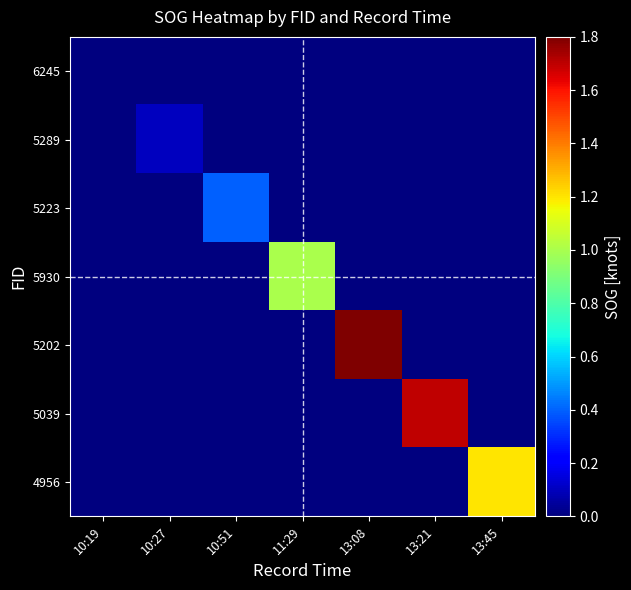

Reading left to right, list all the values displayed in this chart.

6245: 10:19=0.0	10:27=0.0	10:51=0.0	11:29=0.0	13:08=0.0	13:21=0.0	13:45=0.0
5289: 10:19=0.0	10:27=0.1	10:51=0.0	11:29=0.0	13:08=0.0	13:21=0.0	13:45=0.0
5223: 10:19=0.0	10:27=0.0	10:51=0.4	11:29=0.0	13:08=0.0	13:21=0.0	13:45=0.0
5930: 10:19=0.0	10:27=0.0	10:51=0.0	11:29=1.0	13:08=0.0	13:21=0.0	13:45=0.0
5202: 10:19=0.0	10:27=0.0	10:51=0.0	11:29=0.0	13:08=1.8	13:21=0.0	13:45=0.0
5039: 10:19=0.0	10:27=0.0	10:51=0.0	11:29=0.0	13:08=0.0	13:21=1.7	13:45=0.0
4956: 10:19=0.0	10:27=0.0	10:51=0.0	11:29=0.0	13:08=0.0	13:21=0.0	13:45=1.2